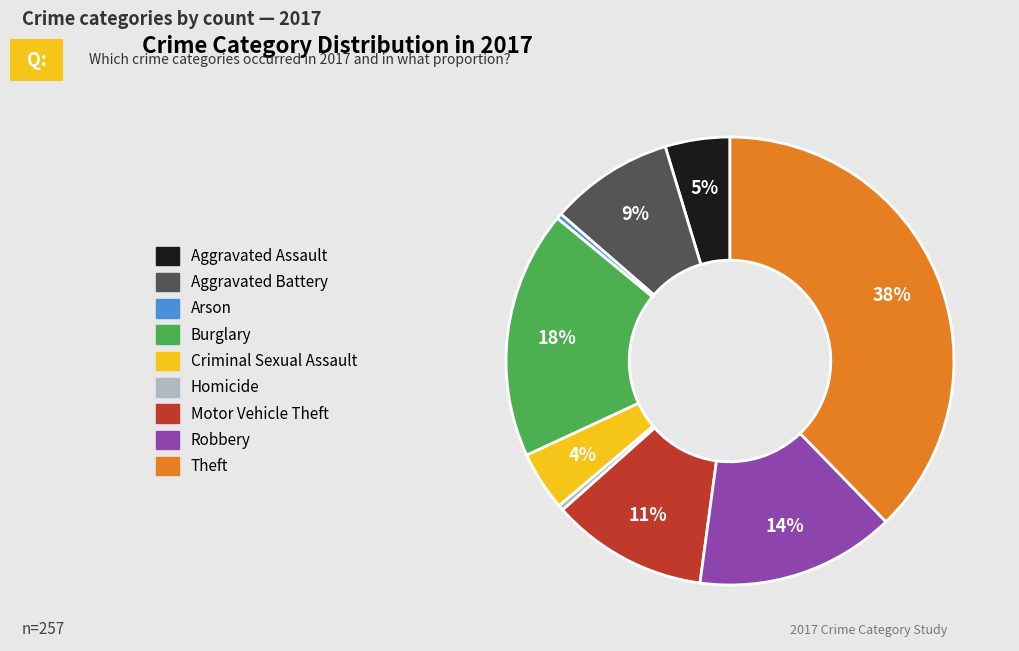

How many segments does this pie chart have?

9